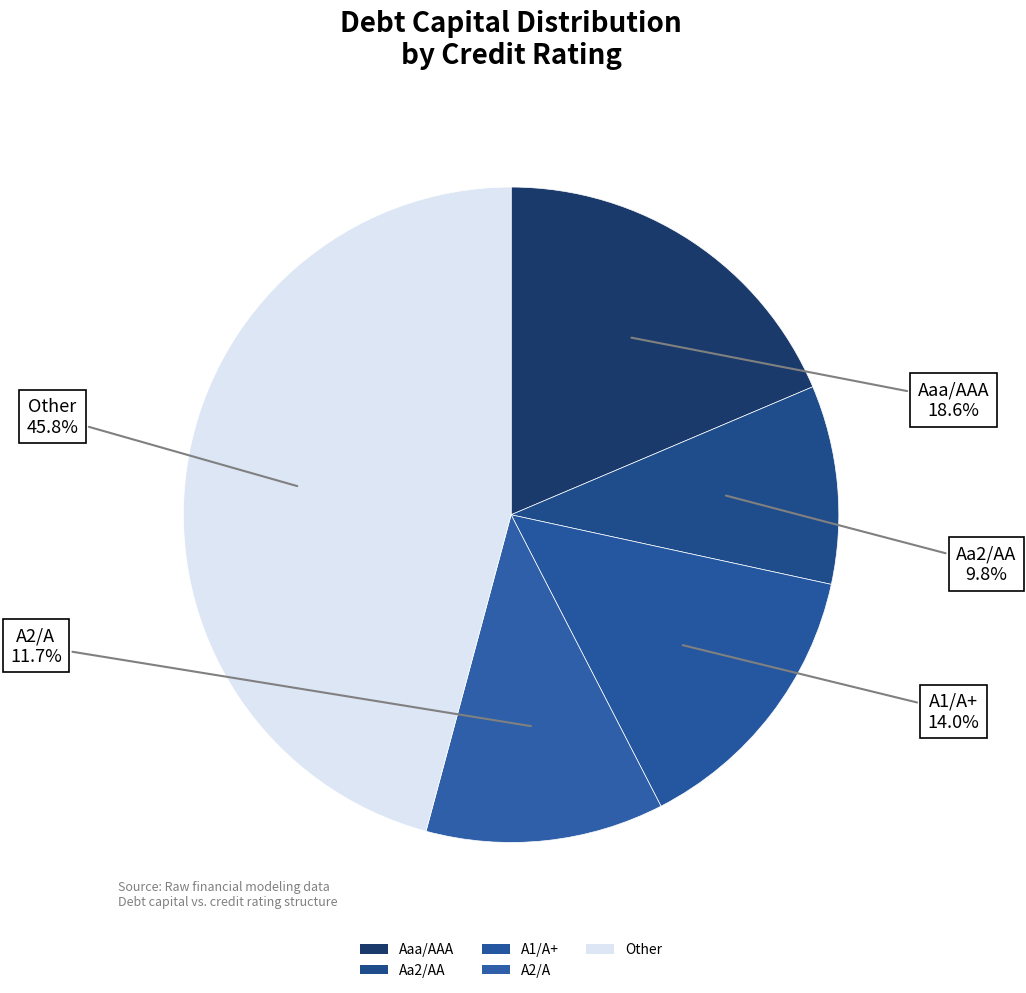

How many segments does this pie chart have?

5